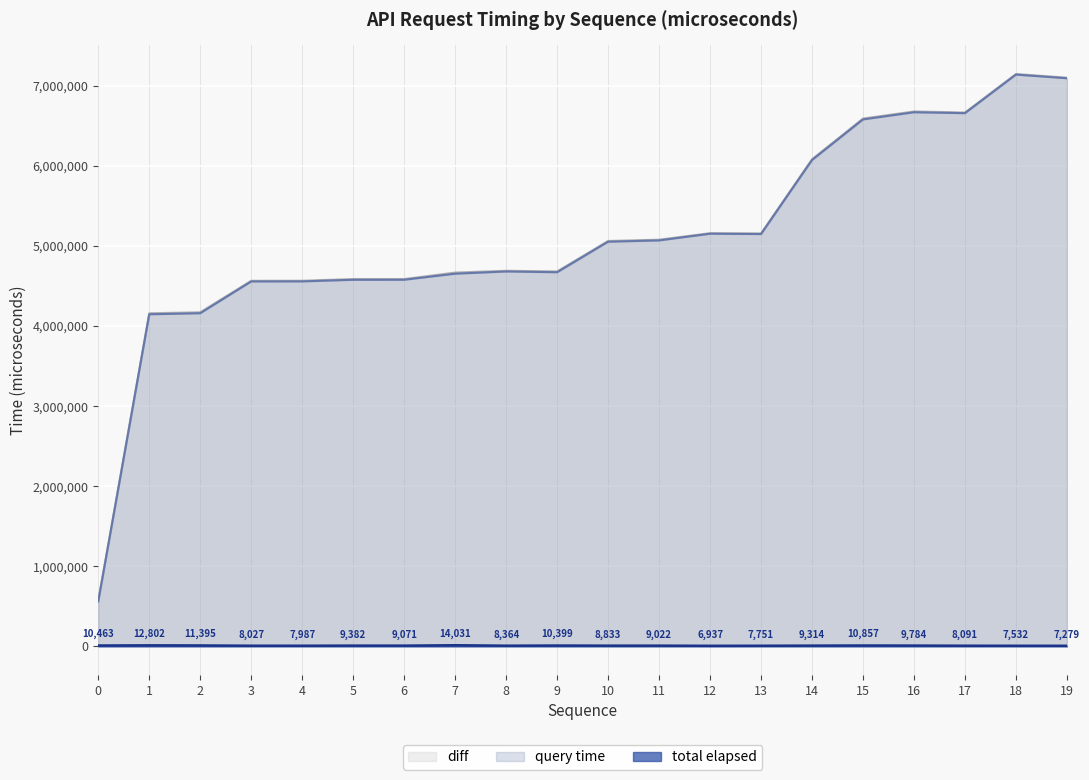

Is the value of diff at 15 greater than the value of query time at 18?

No